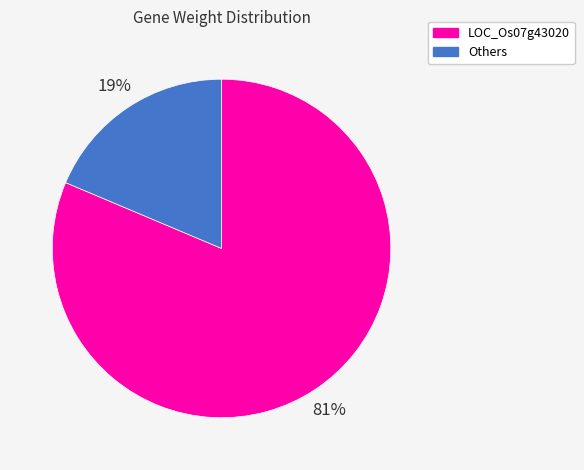

To the nearest percent, what is the average slice percentage?

50%